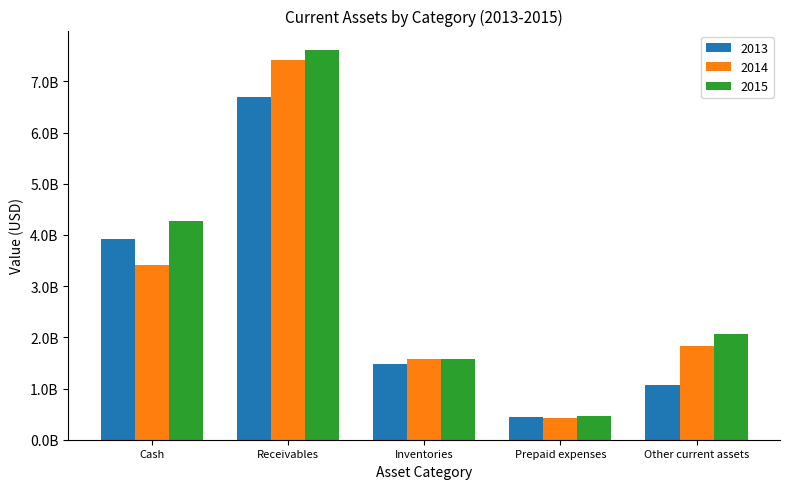

What is the average value of the 2013 series?

2724800000